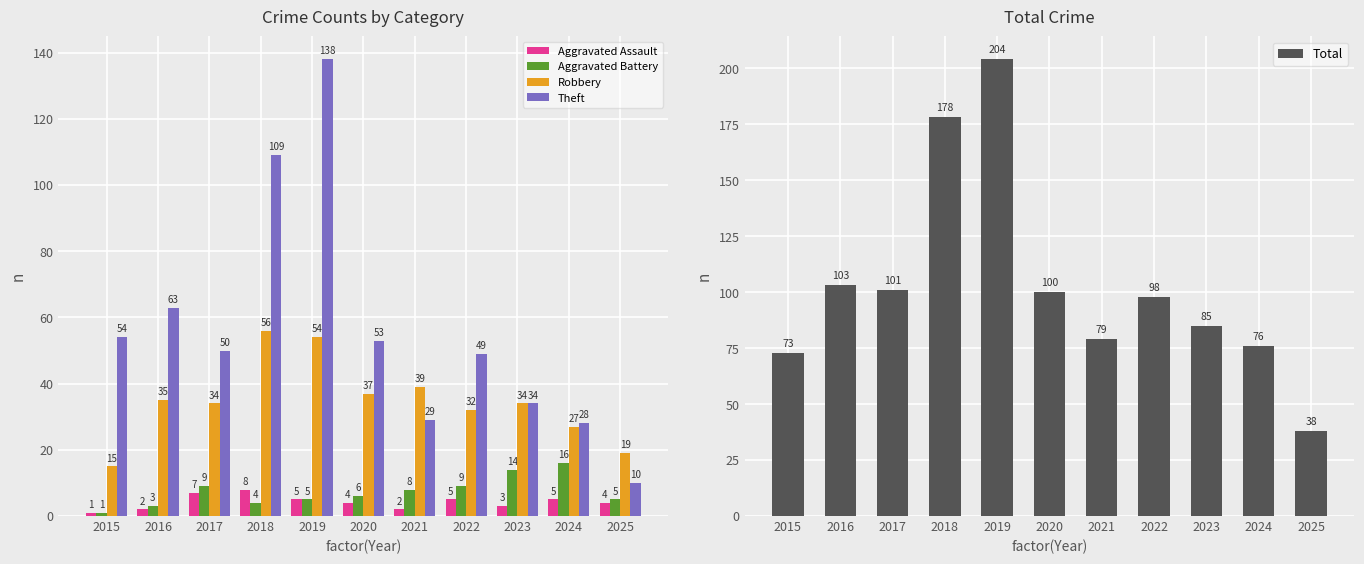

Between 2017 and 2024, which series saw the biggest shift?

Total